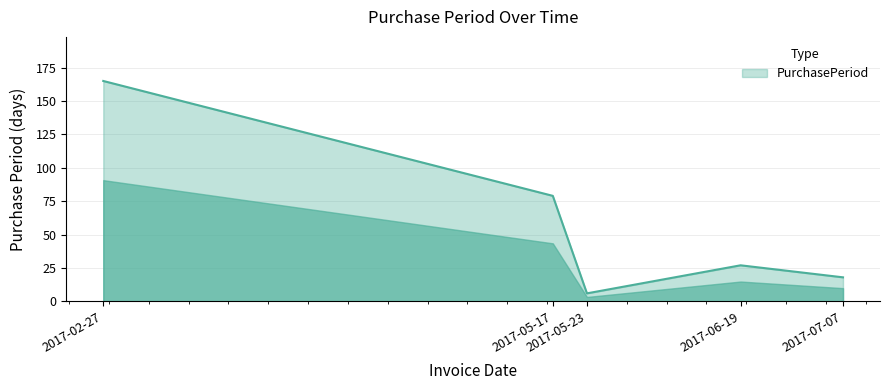

The value at 2017-02-27 is 165. True or false?

True